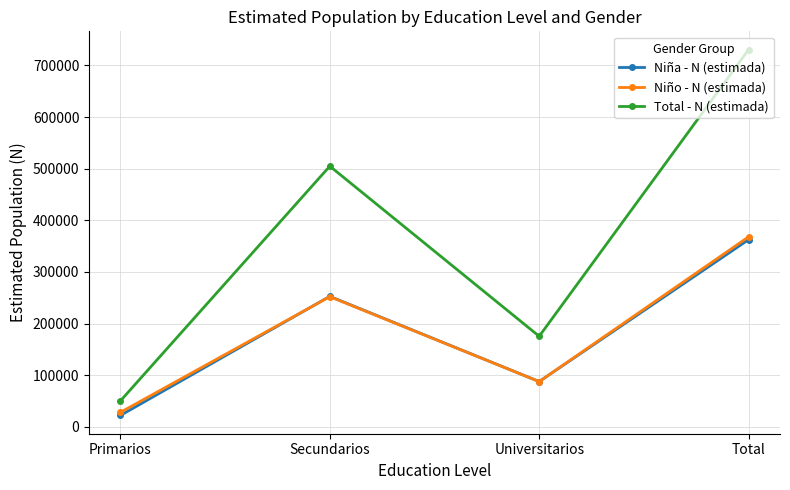

Reading right to left, transcribe all the data shown in this chart.

Niña - N (estimada): 362618	87740	252740	22139
Niño - N (estimada): 368008	87698	252170	28141
Total - N (estimada): 730626	175437	504909	50280